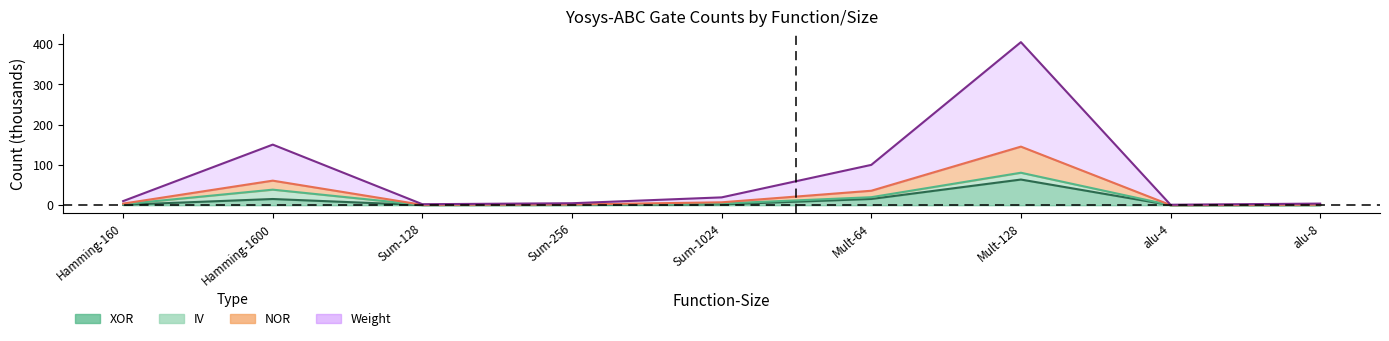

Is it true that Total equals 145.5 at Mult-128?

True